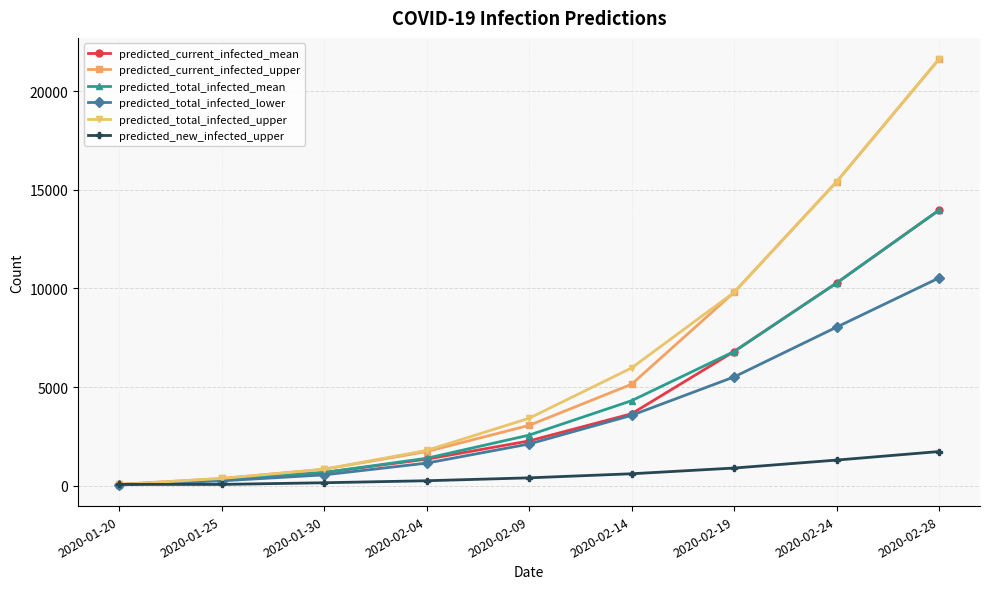

At which category is the sum across all series the highest?

2020-02-28